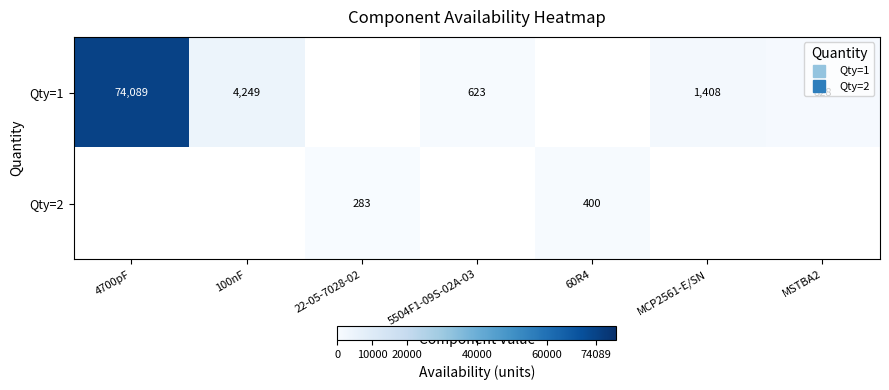

Which series has the widest spread of values?

Qty=1